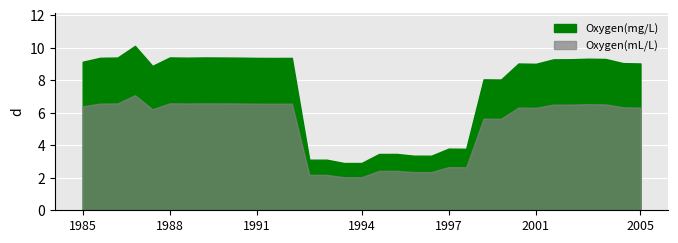

Reading left to right, extract all data points from this chart.

Oxygen(mL/L): 0=6.4	1=6.6	2=6.6	3=7.1	4=6.2	5=6.6	6=6.6	7=6.6	8=6.6	9=6.6	10=6.6	11=6.6	12=6.6	13=2.2	14=2.2	15=2.0	16=2.0	17=2.4	18=2.4	19=2.3	20=2.3	21=2.7	22=2.6	23=5.6	24=5.6	25=6.3	26=6.3	27=6.5	28=6.5	29=6.5	30=6.5	31=6.3	32=6.3
Oxygen(mg/L): 0=9.1	1=9.4	2=9.4	3=10.1	4=8.9	5=9.4	6=9.4	7=9.4	8=9.4	9=9.4	10=9.4	11=9.4	12=9.4	13=3.1	14=3.1	15=2.9	16=2.9	17=3.5	18=3.5	19=3.4	20=3.4	21=3.8	22=3.8	23=8.0	24=8.0	25=9.0	26=9.0	27=9.3	28=9.3	29=9.3	30=9.3	31=9.0	32=9.0